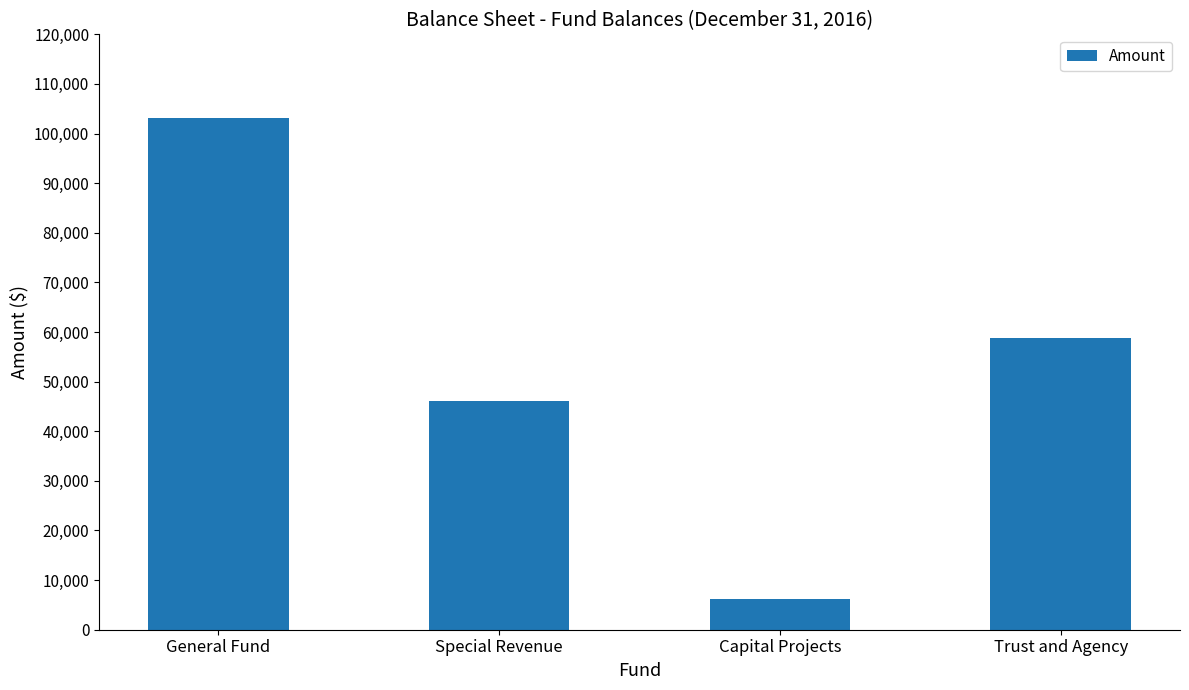

What is the difference between the values at General Fund and Trust and Agency?

44346